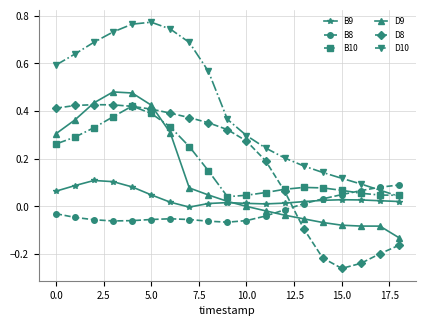

Does the chart have visible grid lines?

Yes